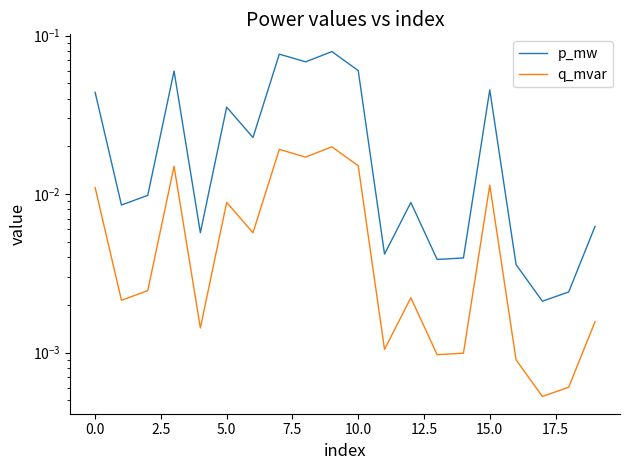

Which series has the largest range (max minus min)?

p_mw